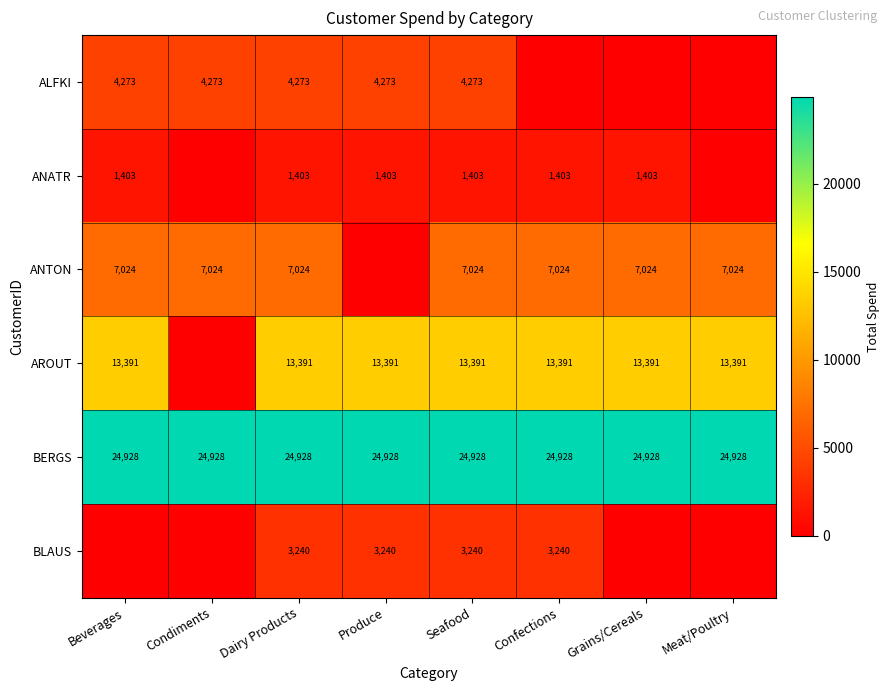

The ANTON series shows 10691 at Confections. True or false?

False